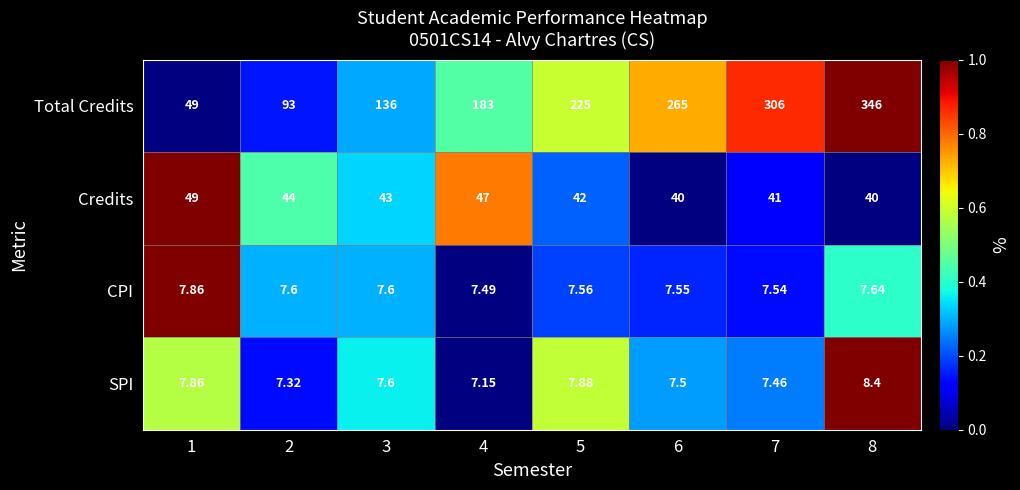

At 8, list the series in order from smallest to largest.

CPI, SPI, Credits, Total Credits